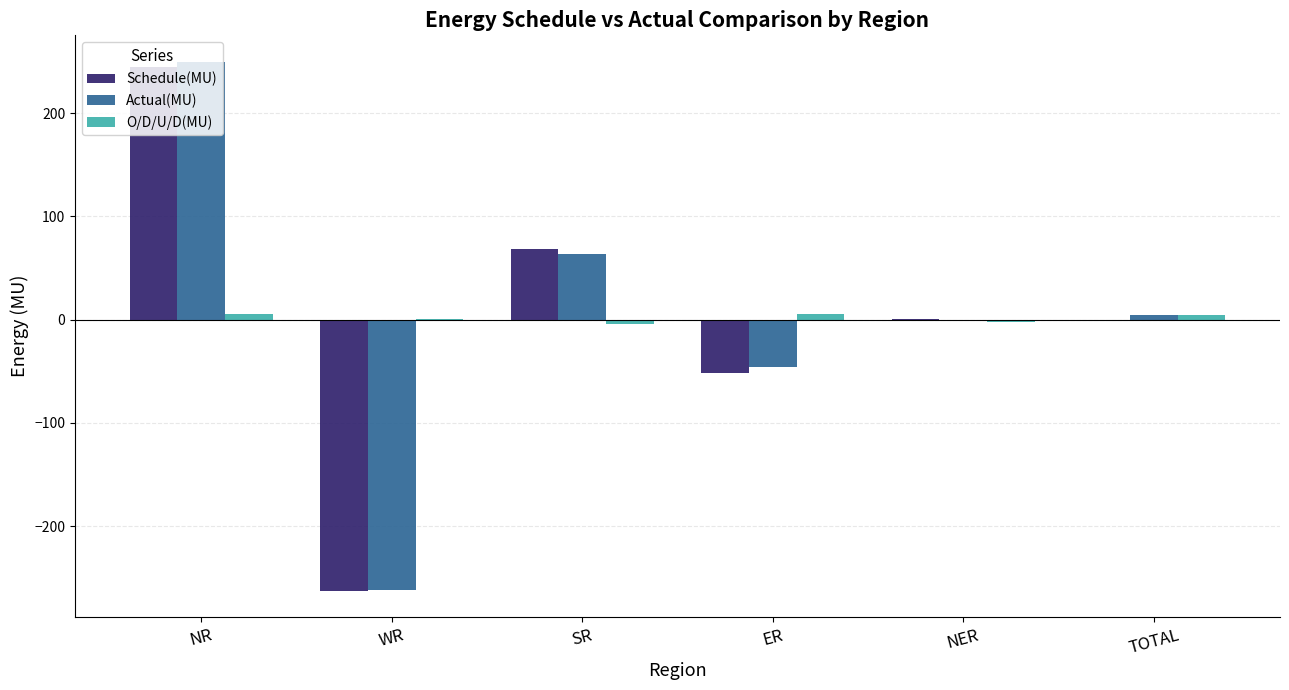

Between NR and WR, which series saw the biggest shift?

Actual(MU)